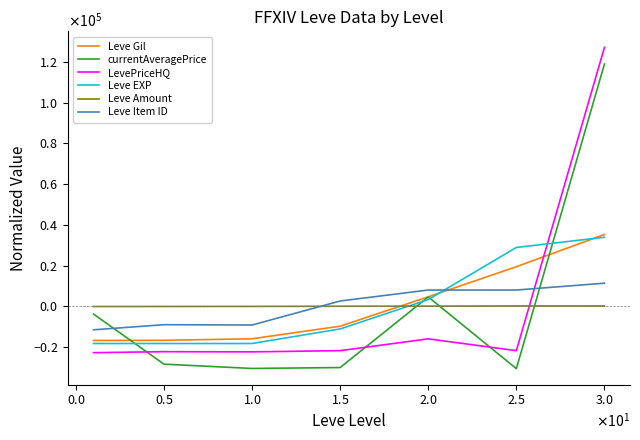

Does the chart display data point markers on the line(s)?

No